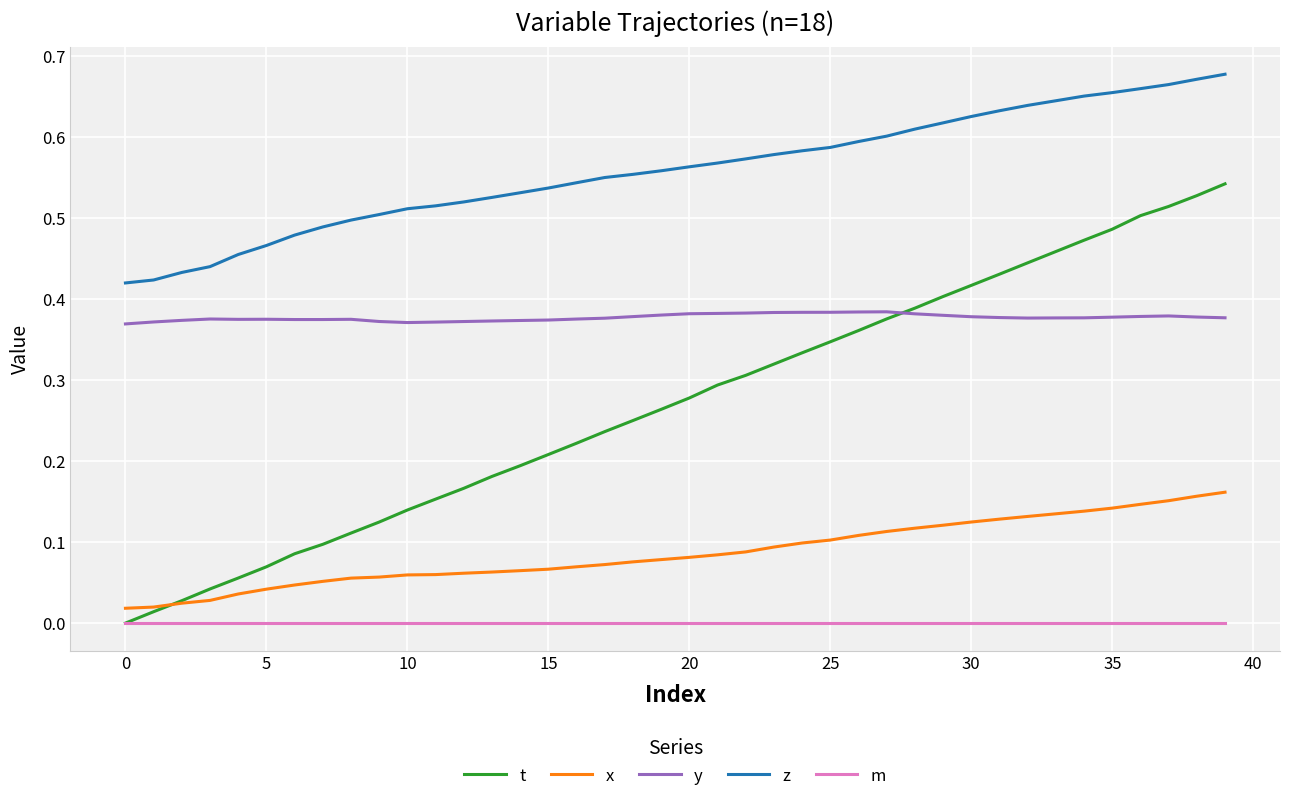

Count the y values in the range 0 to 1.

40